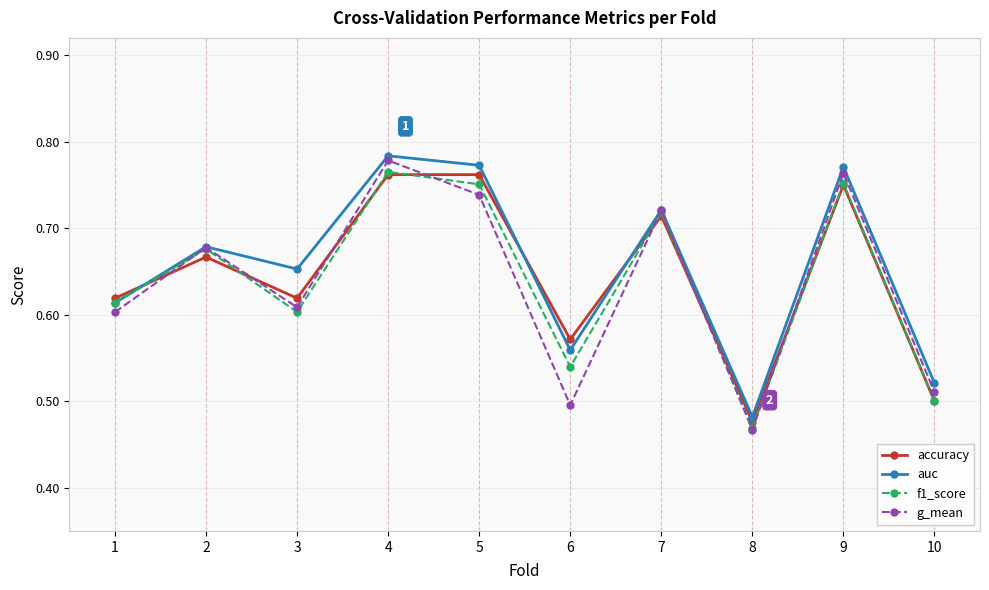

True or false: g_mean has more than 1 interior local peaks.

True